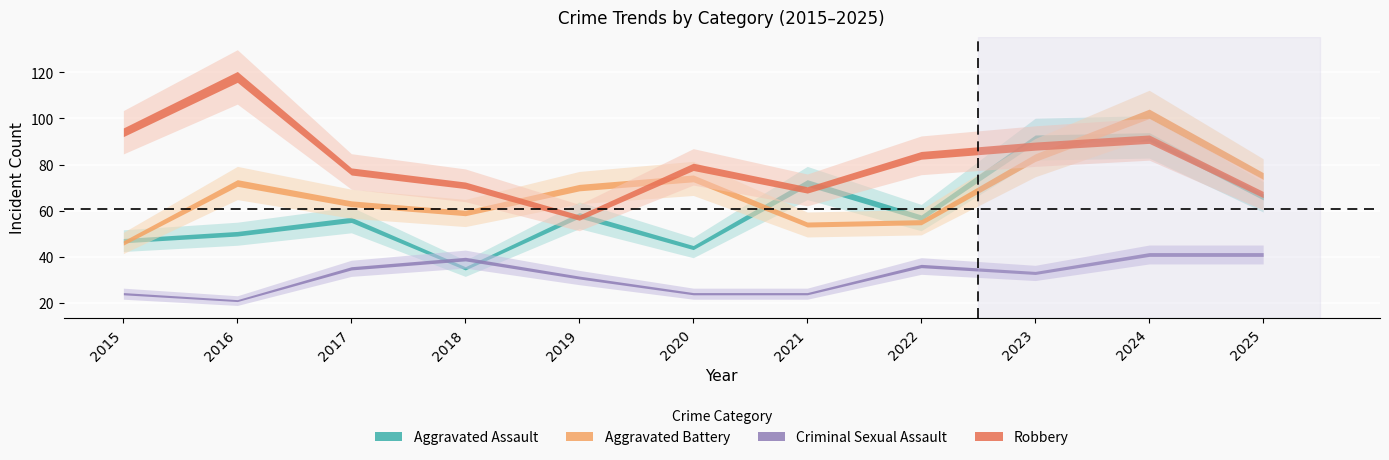

Is the value of Criminal Sexual Assault at 2025 greater than the value of Aggravated Assault at 2022?

No